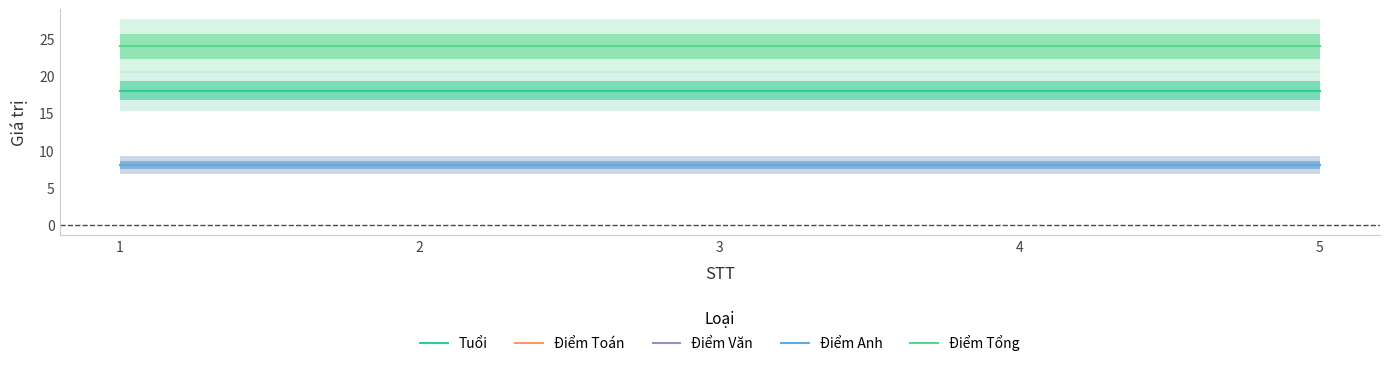

Between 5 and 4, which is larger?

5